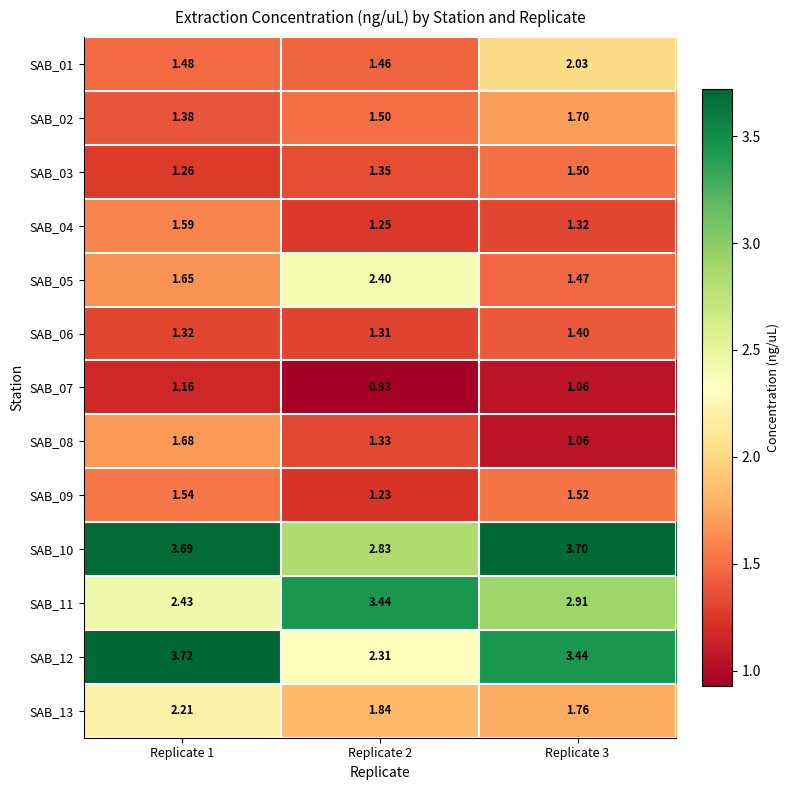

Is the value of SAB_07 at Replicate 3 greater than the value of SAB_06 at Replicate 1?

No